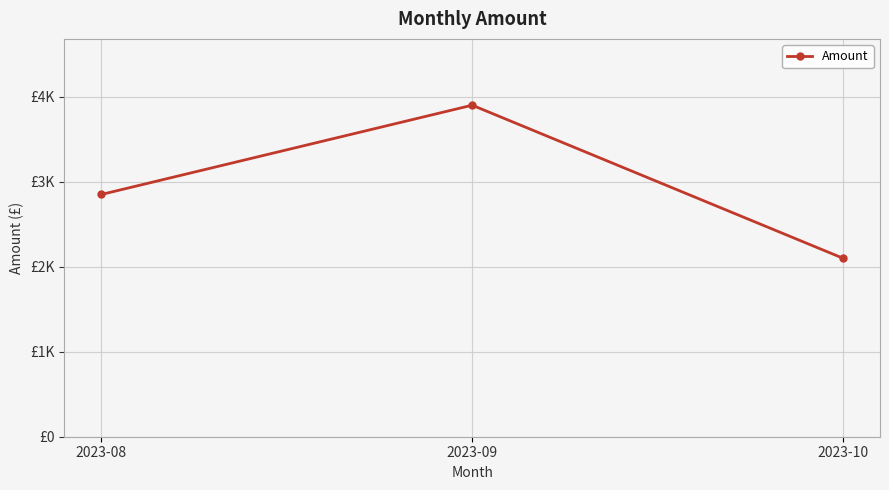

Does the chart have visible grid lines?

Yes